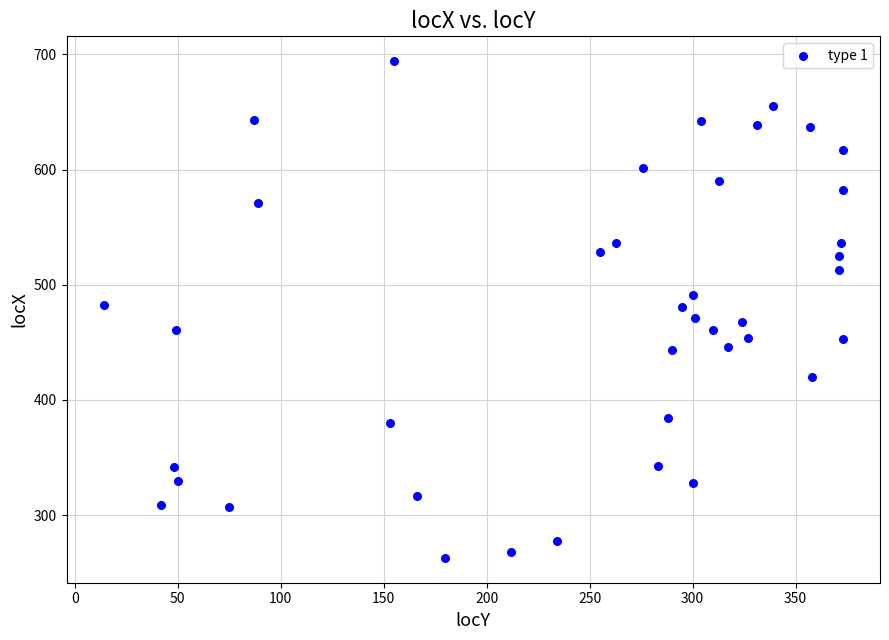

What is the range of X values (max minus min)?

359